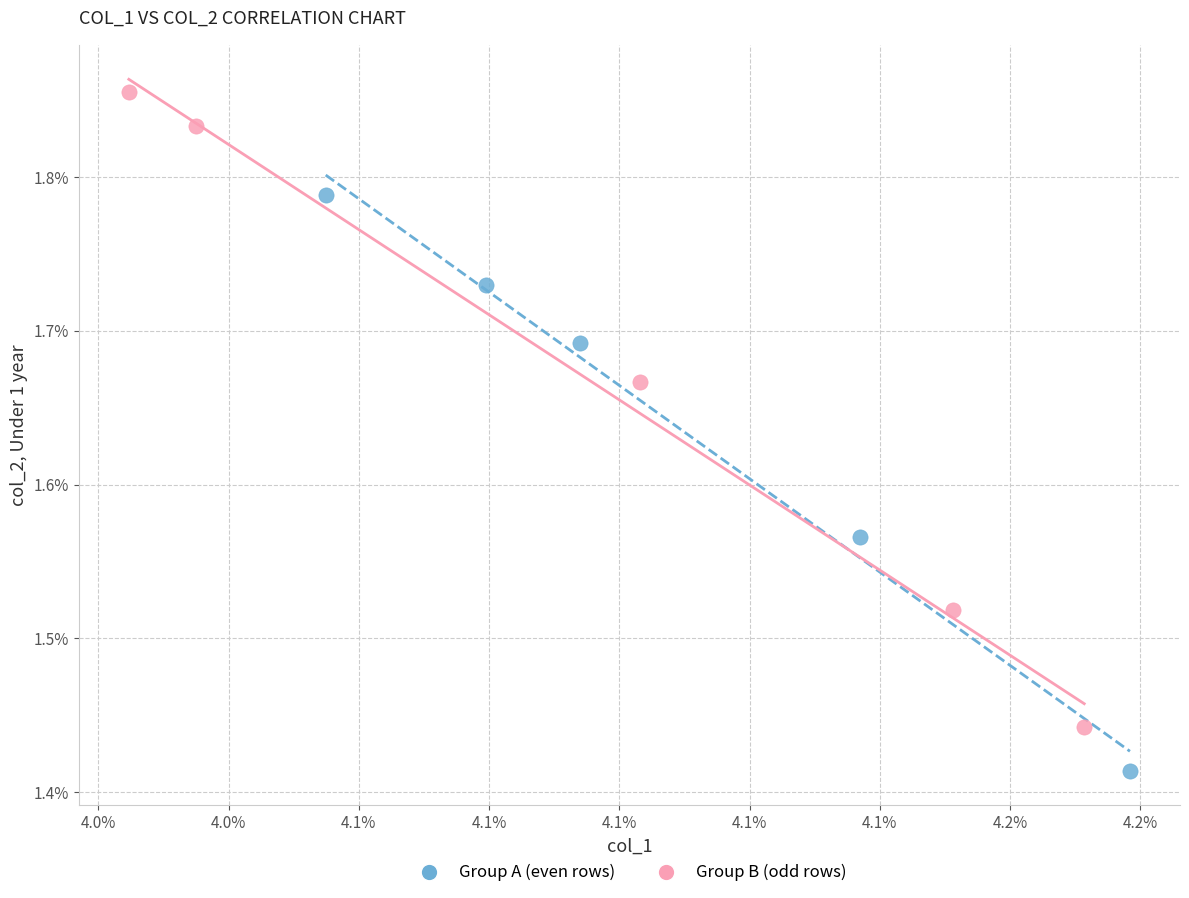

Which series contains the highest Y value?

Group B (odd rows)